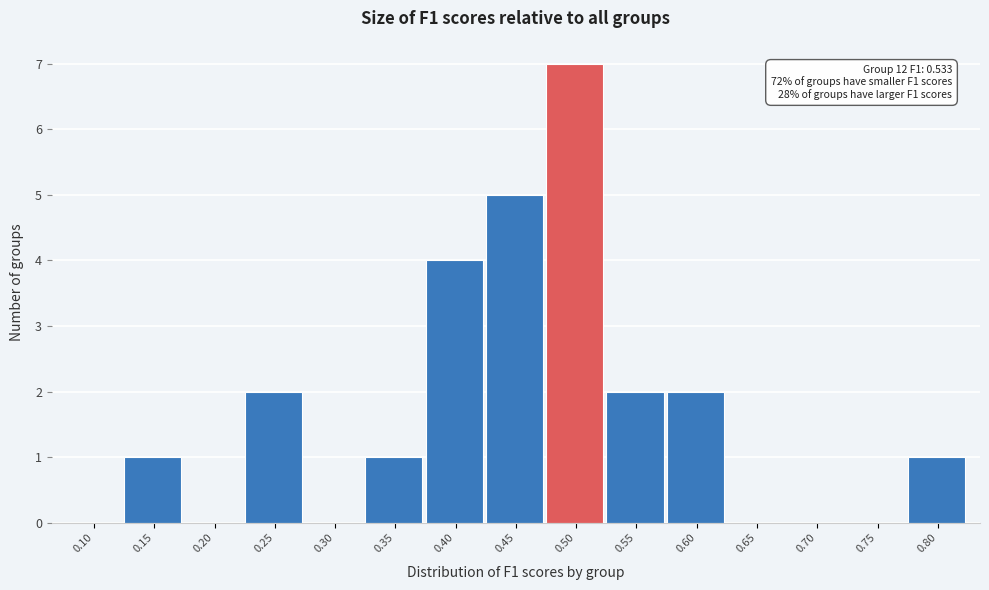

Reading right to left, transcribe all the data shown in this chart.

0.80=1	0.75=0	0.70=0	0.65=0	0.60=2	0.55=2	0.50=7	0.45=5	0.40=4	0.35=1	0.30=0	0.25=2	0.20=0	0.15=1	0.10=0